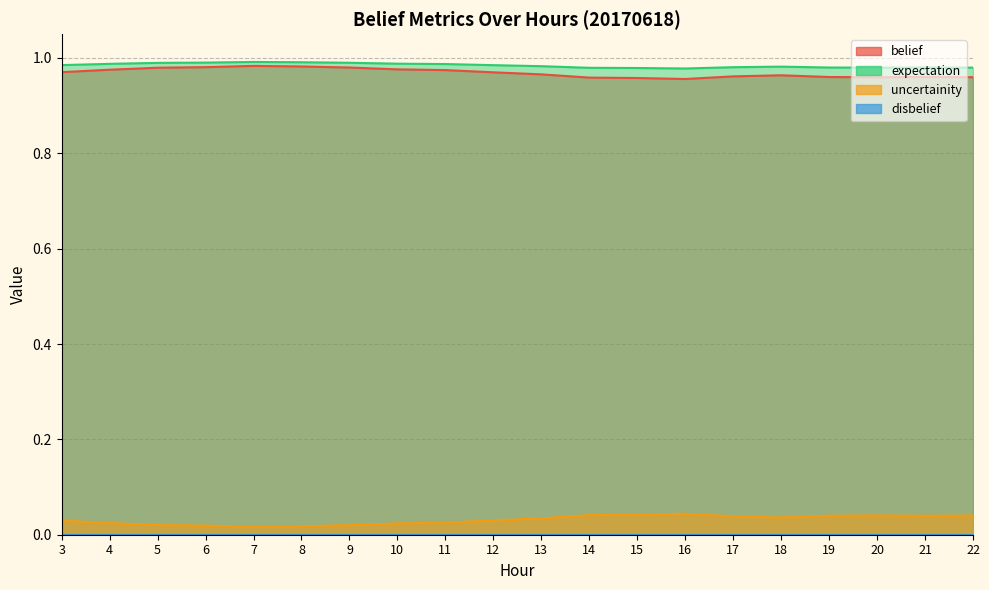

What value does the belief series have at 10?

1.0